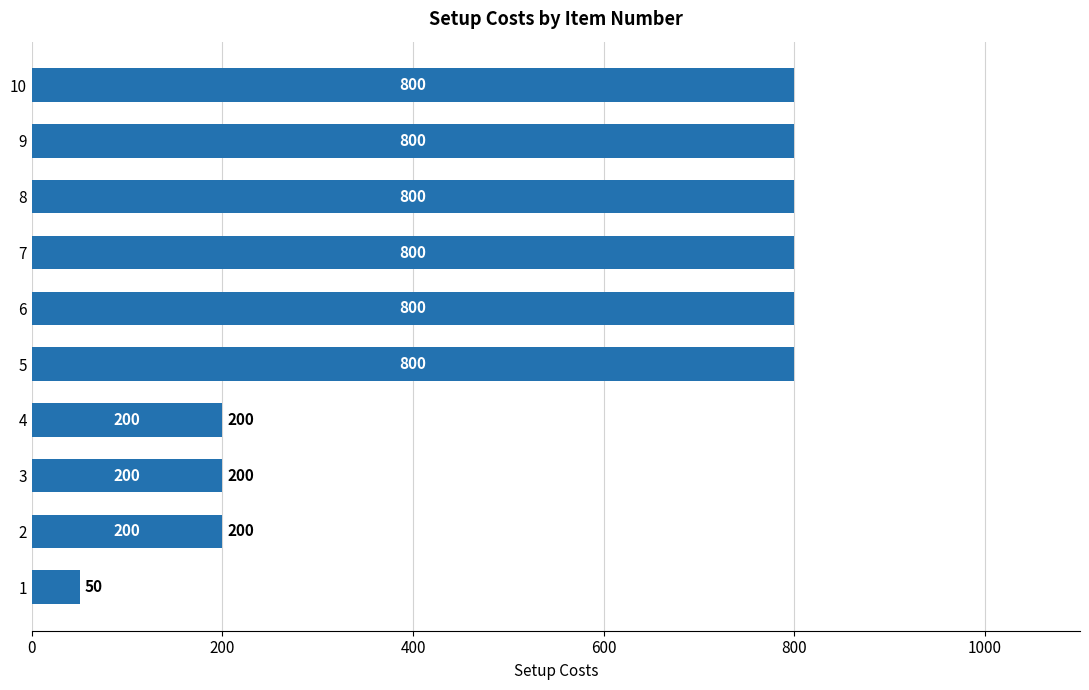

Is it true that the value at 7 is 1062?

False